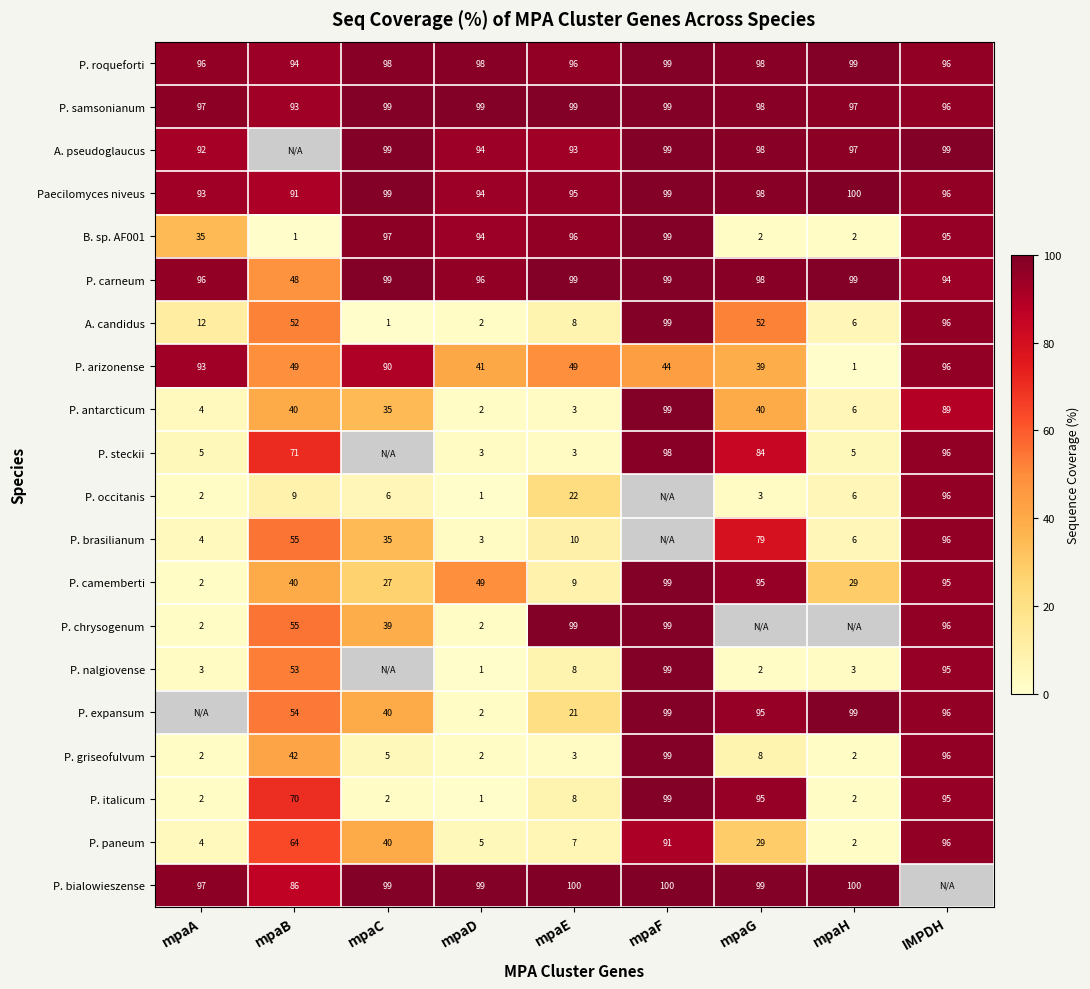

The A. candidus series shows 78.2 at mpaB. True or false?

False